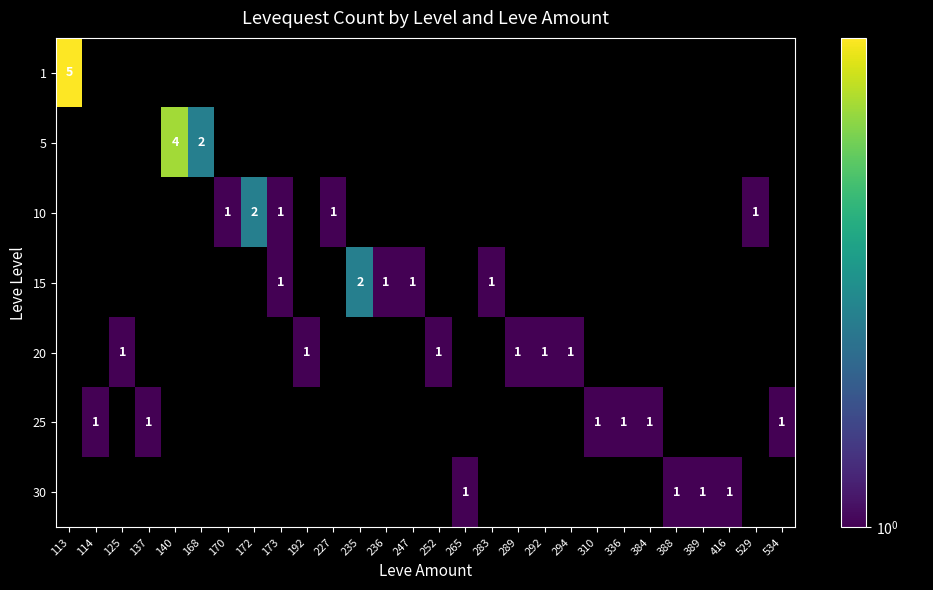

True or false: 20 has a value of 1 at 294.

True